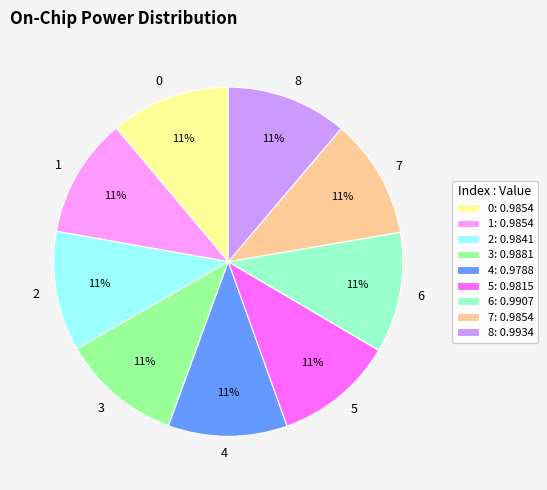

How many slices are in this pie chart?

9